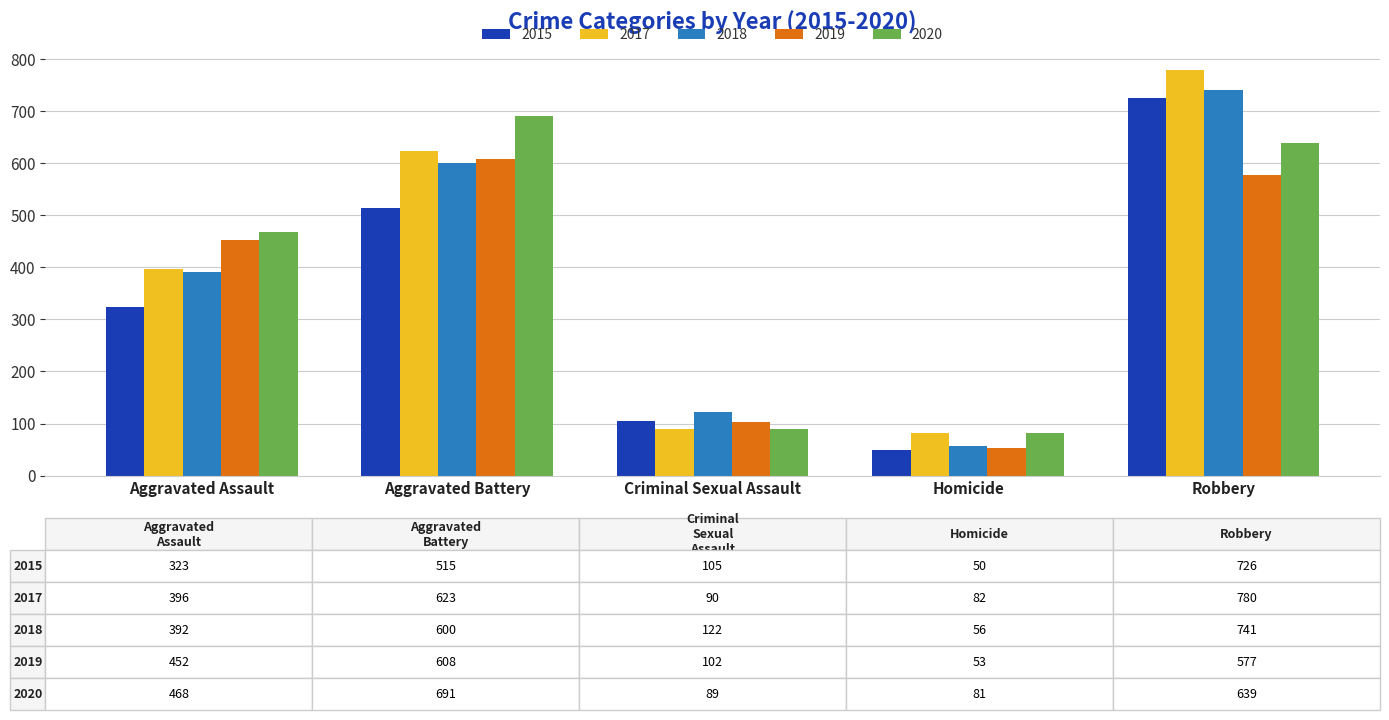

Reading left to right, extract all data points from this chart.

2015: Aggravated Assault=323	Aggravated Battery=515	Criminal Sexual Assault=105	Homicide=50	Robbery=726
2017: Aggravated Assault=396	Aggravated Battery=623	Criminal Sexual Assault=90	Homicide=82	Robbery=780
2018: Aggravated Assault=392	Aggravated Battery=600	Criminal Sexual Assault=122	Homicide=56	Robbery=741
2019: Aggravated Assault=452	Aggravated Battery=608	Criminal Sexual Assault=102	Homicide=53	Robbery=577
2020: Aggravated Assault=468	Aggravated Battery=691	Criminal Sexual Assault=89	Homicide=81	Robbery=639